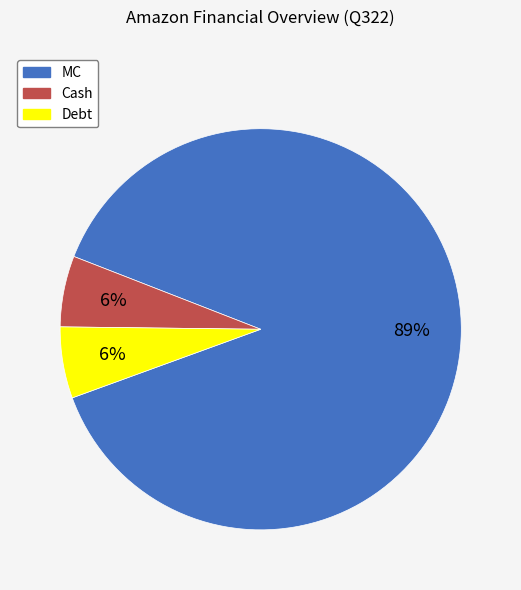

How many slices are in this pie chart?

3